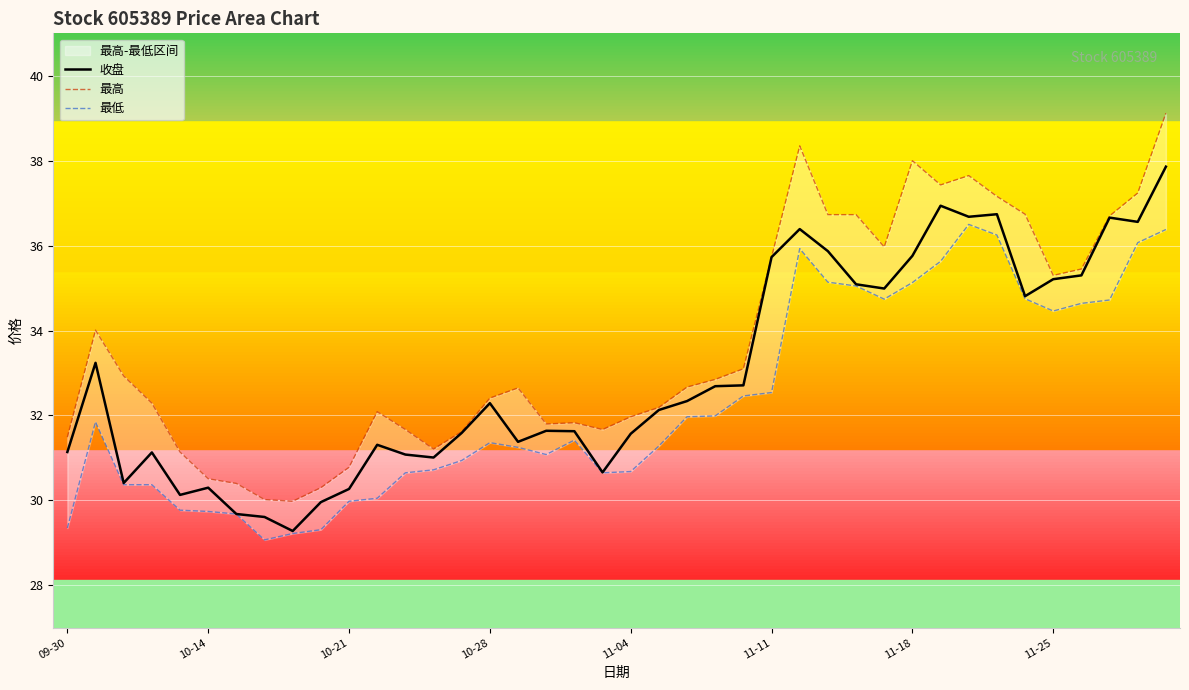

Is it true that 最高 equals 33.1 at 24?

True